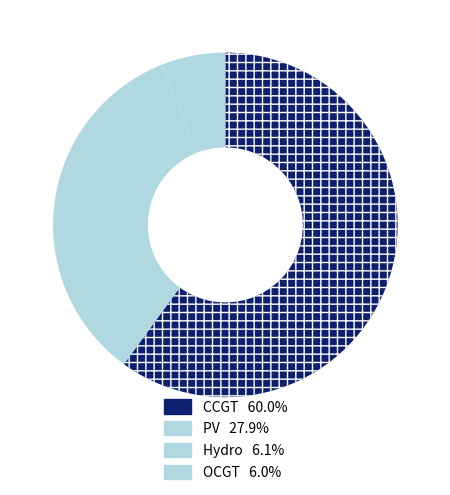

How many slices are in this pie chart?

4